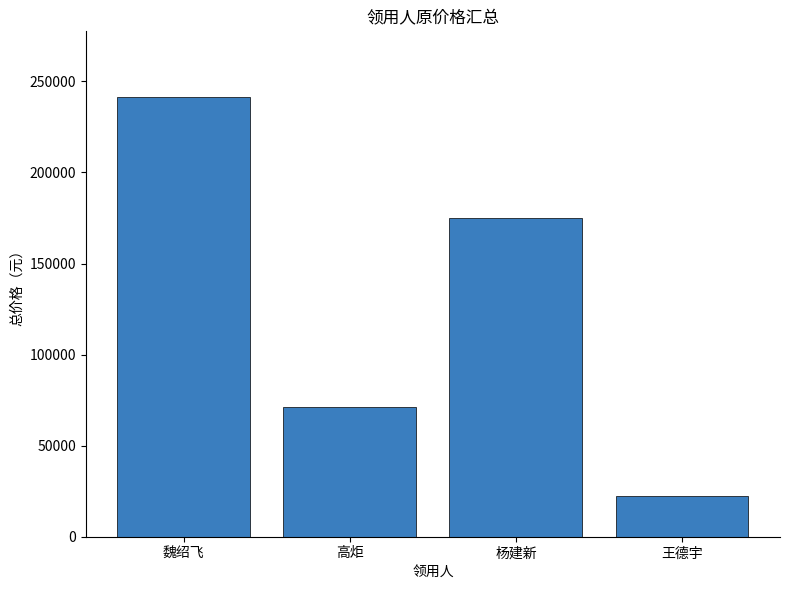

What is the average value?

127474